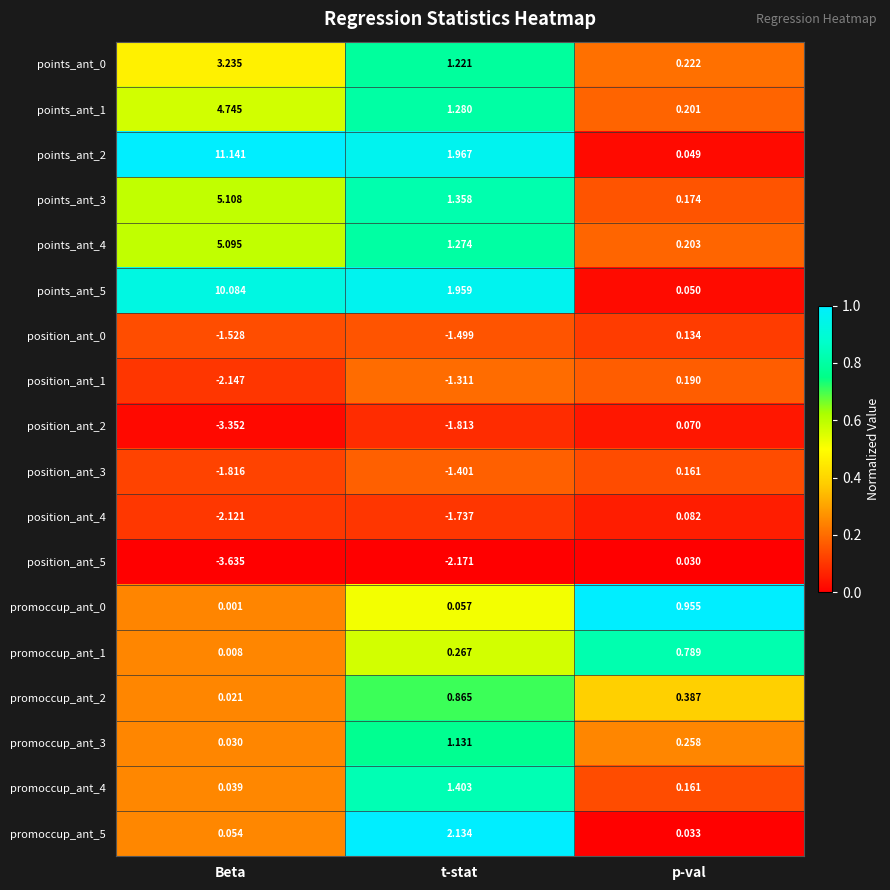

At which category is the sum across all series the highest?

Beta